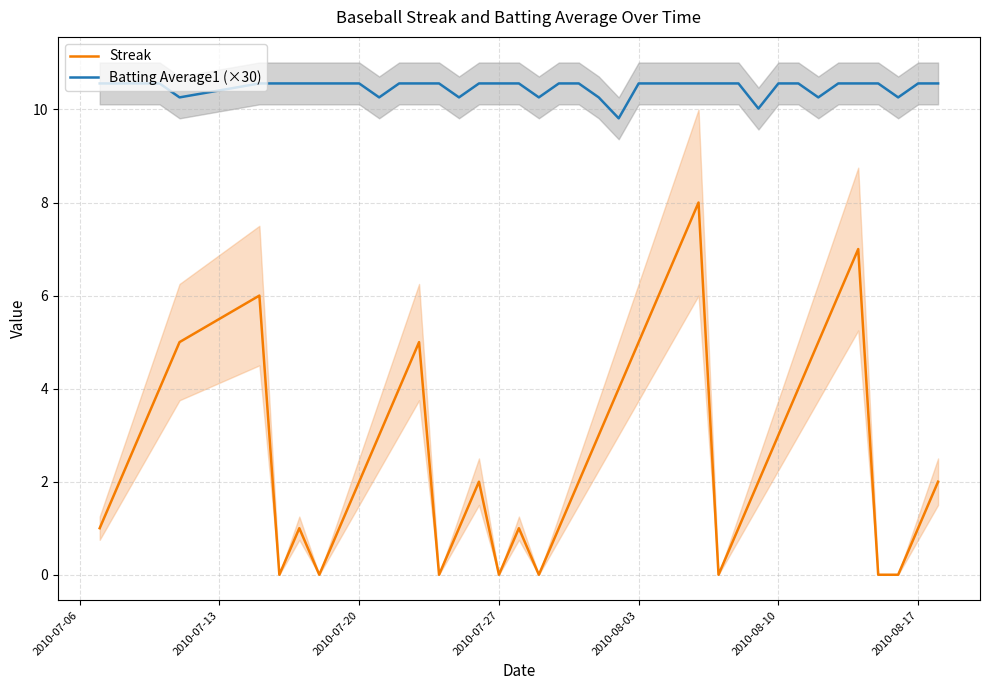

At how many categories does at least one series exceed 1?

40